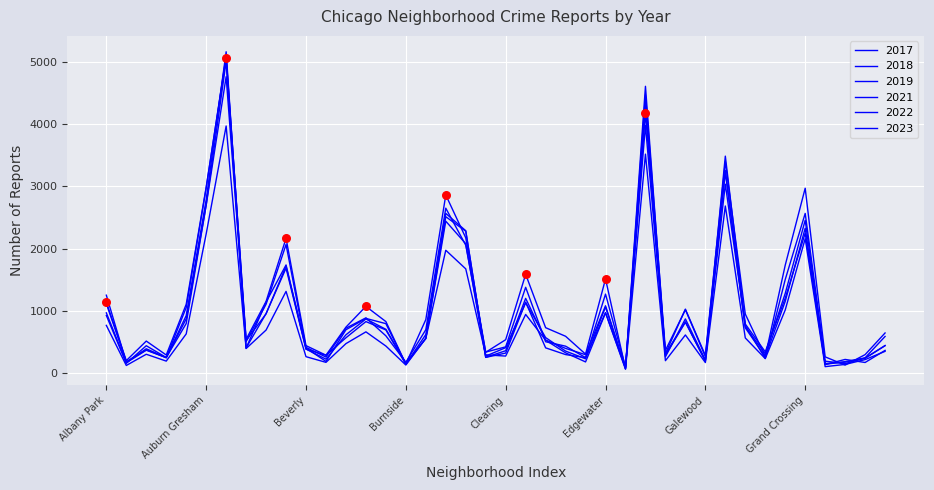

Does the chart have visible grid lines?

Yes